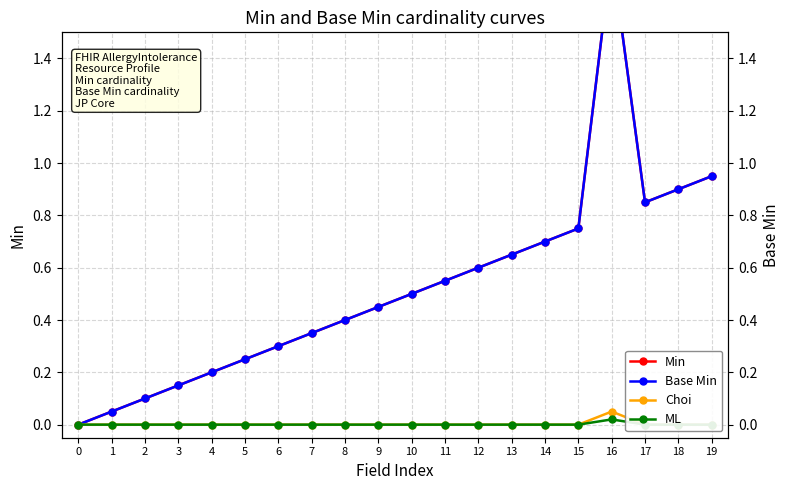

Between 15 and 14, which is larger?

15